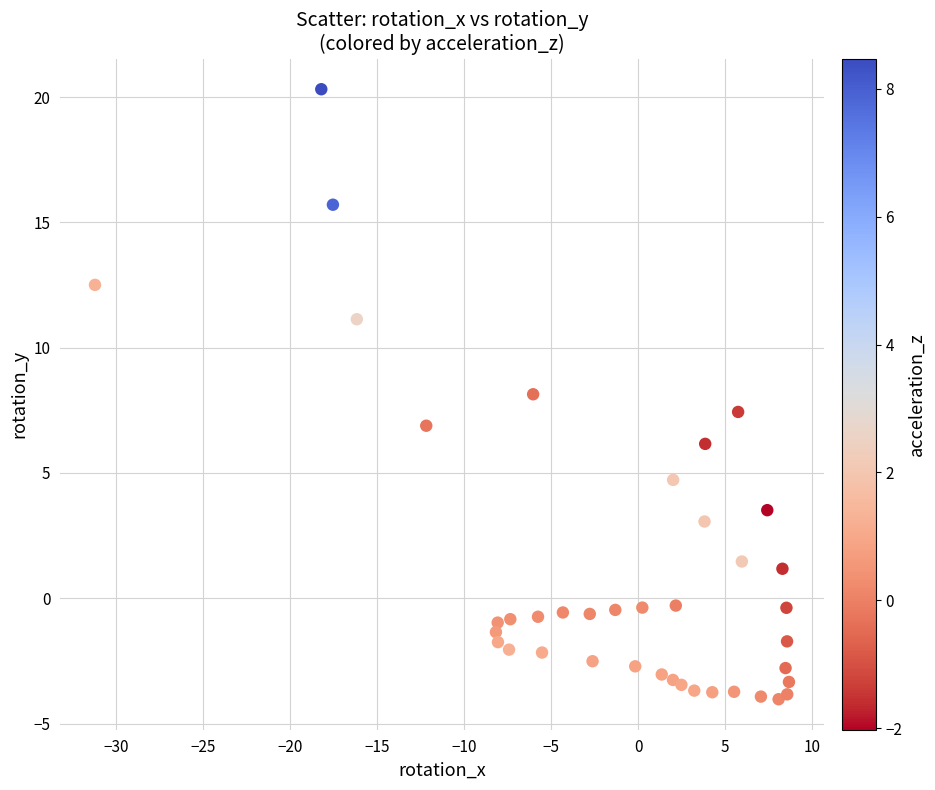

What is the range of X values (max minus min)?

39.9